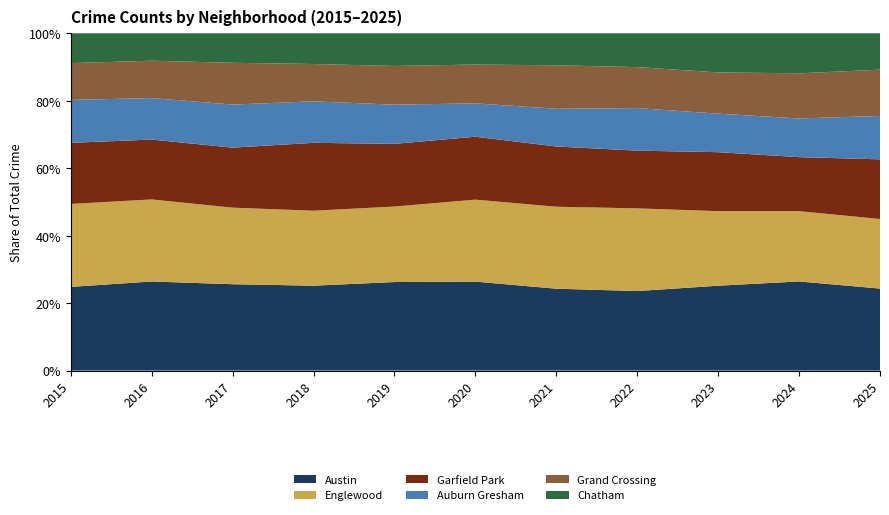

Reading left to right, extract all data points from this chart.

Austin: 2015=778	2016=1028	2017=970	2018=880	2019=890	2020=926	2021=814	2022=751	2023=862	2024=914	2025=686
Englewood: 2015=771	2016=947	2017=860	2018=777	2019=759	2020=853	2021=815	2022=781	2023=757	2024=721	2025=582
Garfield Park: 2015=568	2016=691	2017=674	2018=704	2019=630	2020=655	2021=599	2022=545	2023=599	2024=554	2025=499
Auburn Gresham: 2015=399	2016=479	2017=484	2018=430	2019=394	2020=347	2021=375	2022=402	2023=391	2024=397	2025=363
Grand Crossing: 2015=342	2016=431	2017=469	2018=387	2019=389	2020=404	2021=432	2022=387	2023=419	2024=463	2025=387
Chatham: 2015=277	2016=316	2017=331	2018=318	2019=328	2020=325	2021=318	2022=319	2023=397	2024=410	2025=304